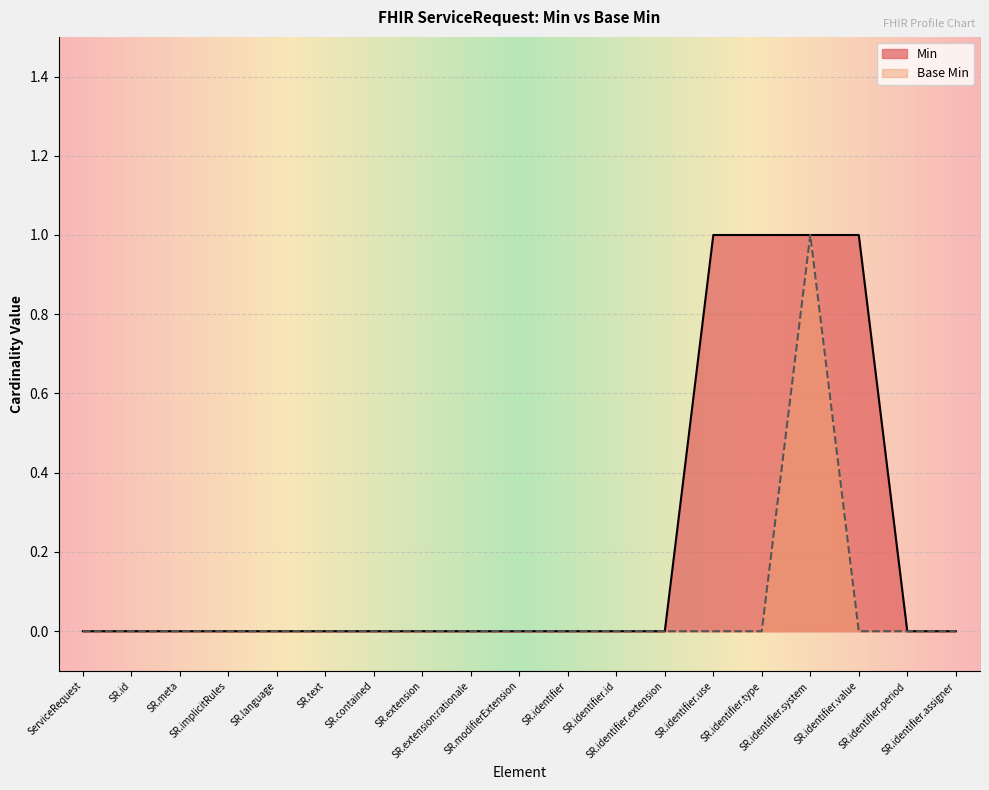

In Base Min, how many points are higher than both neighbors (excluding endpoints)?

1